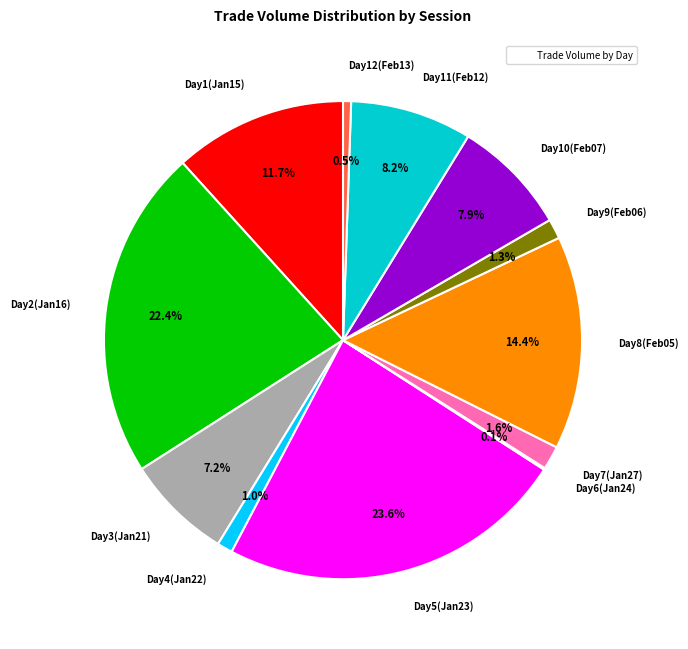

Approximately how many times larger is the value at Day8(Feb05) compared to Day11(Feb12)?

1.8